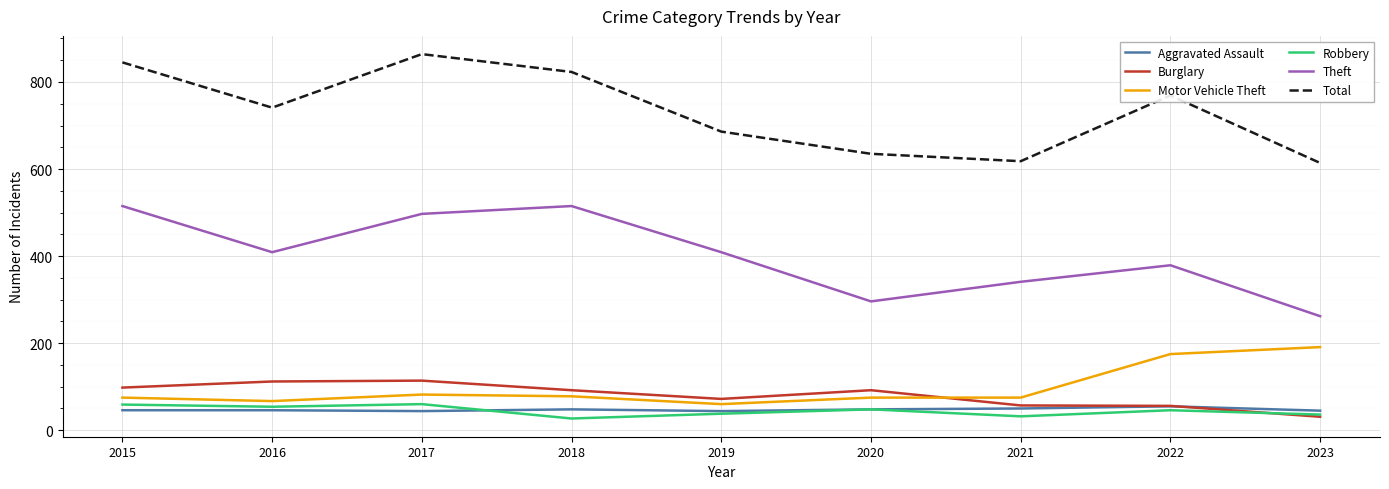

True or false: Total has a value of 159 at 2020.

False